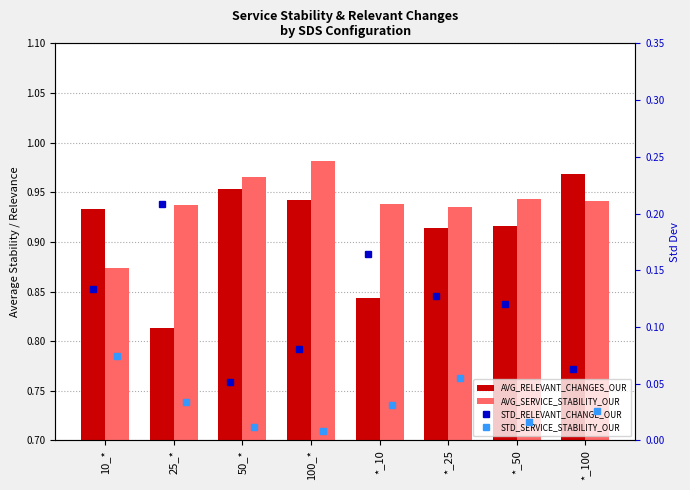

Which has a higher value, 25_* or *_10?

*_10